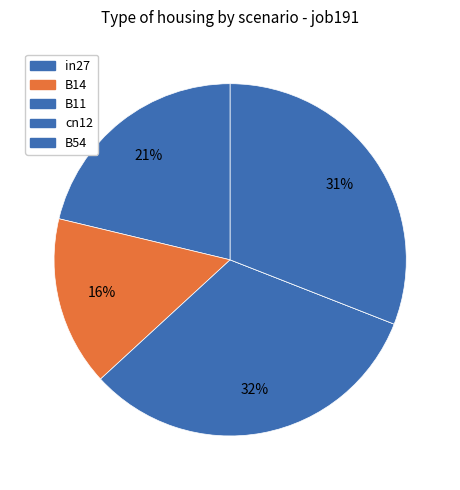

How many segments does this pie chart have?

5